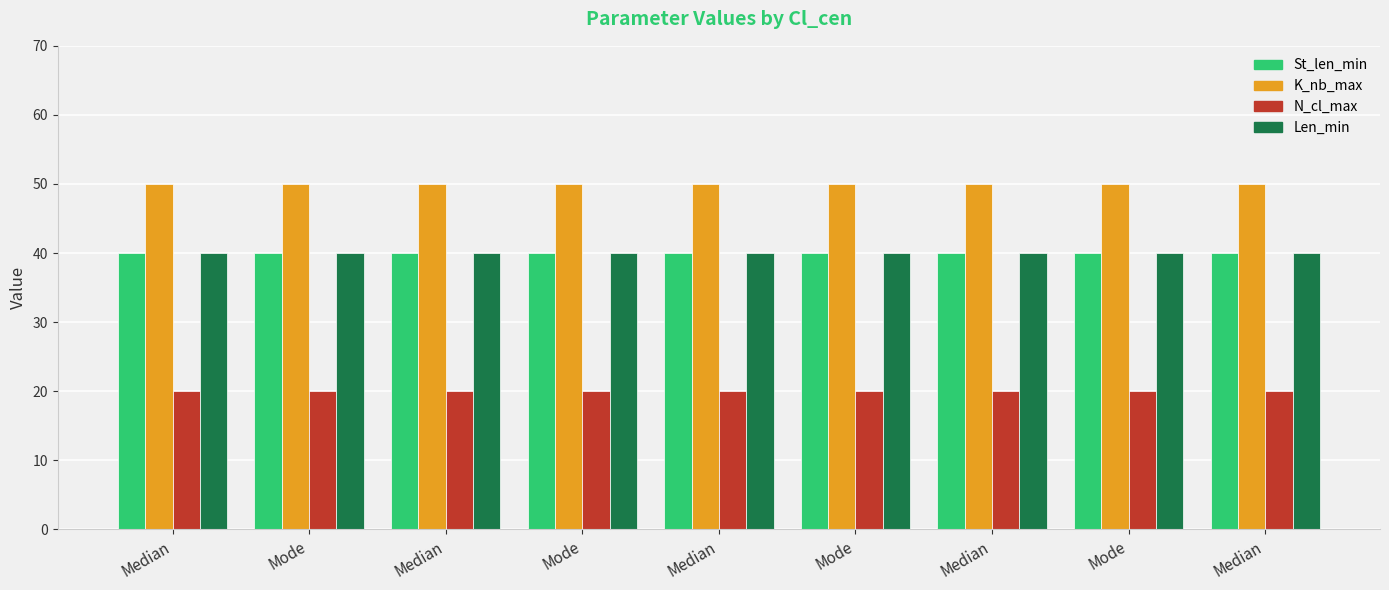

How many series are shown in this chart?

4